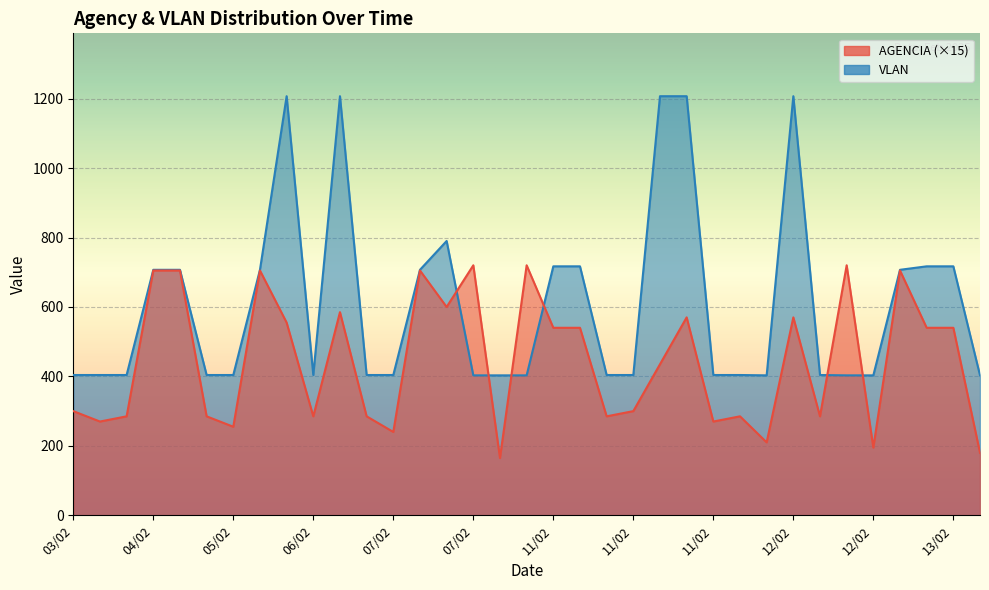

What is the difference between the maximum and minimum values in the VLAN series?

804